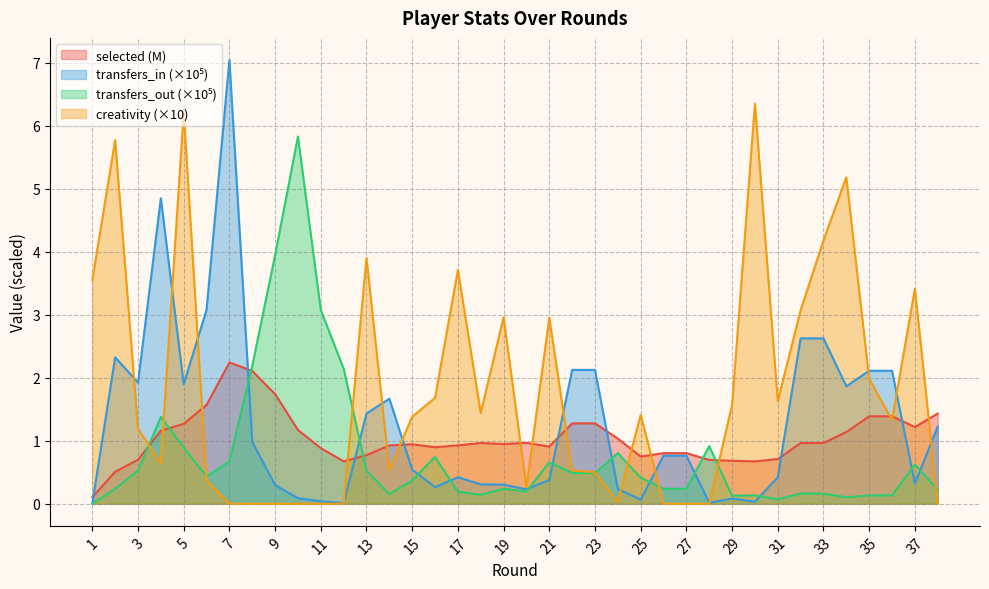

The value of selected at 3 is 0.7. True or false?

True